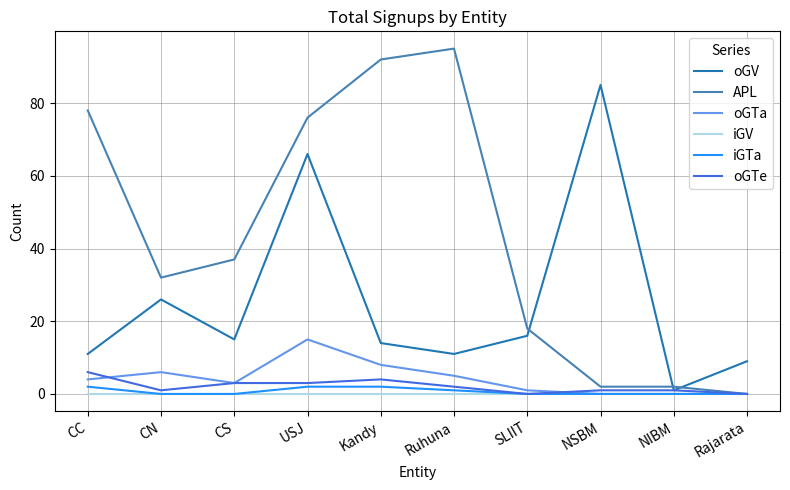

At which label does oGV reach its peak?

NSBM